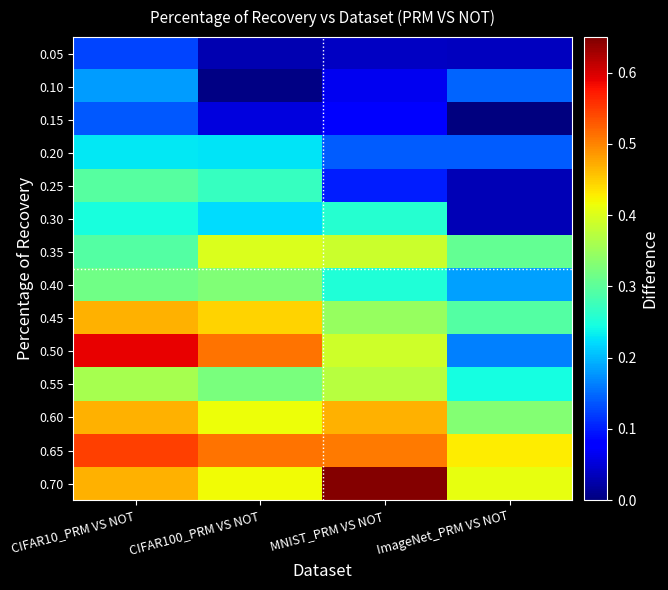

At ImageNet_PRM VS NOT, list the series in order from largest to smallest.

0.65, 0.70, 0.60, 0.35, 0.45, 0.55, 0.40, 0.50, 0.10, 0.20, 0.05, 0.25, 0.30, 0.15